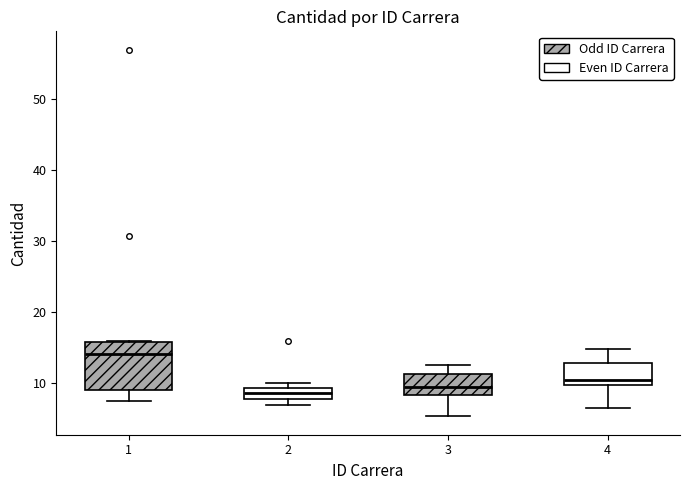

Where is the lower edge of the box at x = 2 on the y-axis? The values are not printed on the chart, so give them approximately, as read against the axis.

8